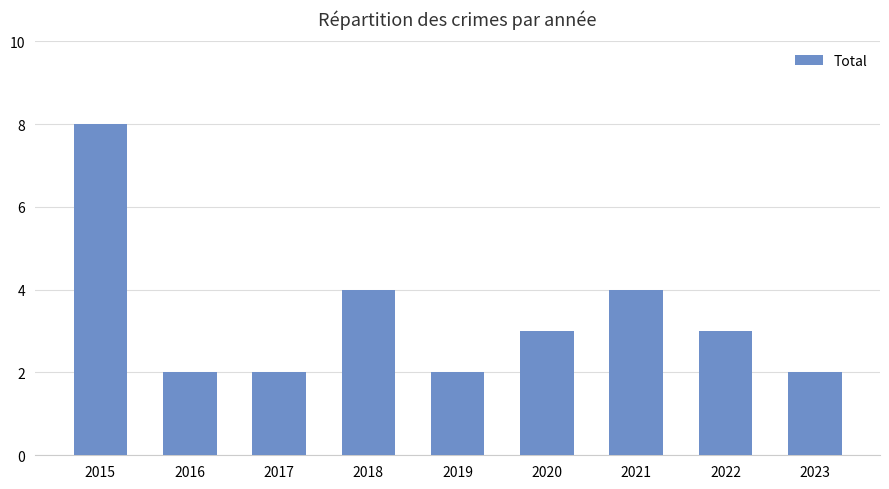

What is the sum of the values at 2023 and 2016?

4